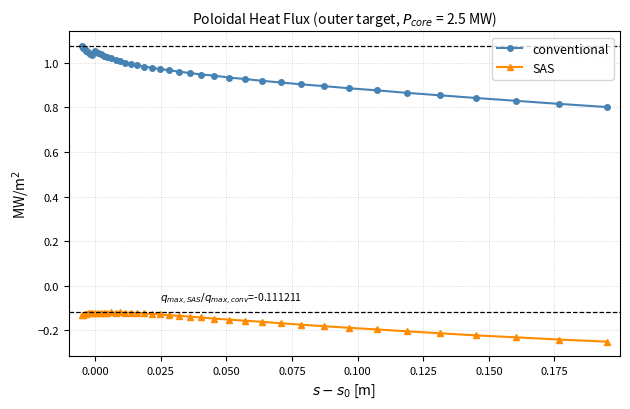

True or false: SAS and conventional cross at least once.

False